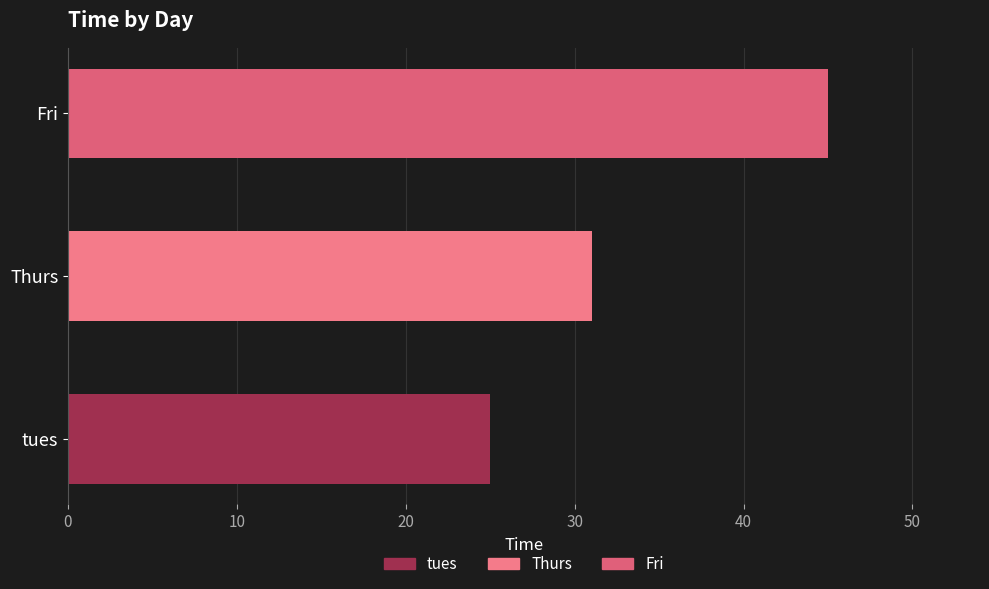

What is the sum of all values?

101